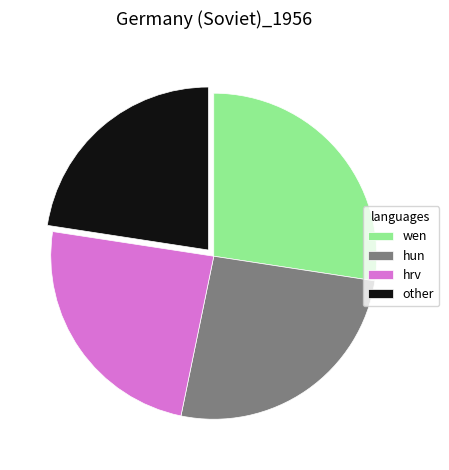

What is the smallest slice in the pie chart?

other